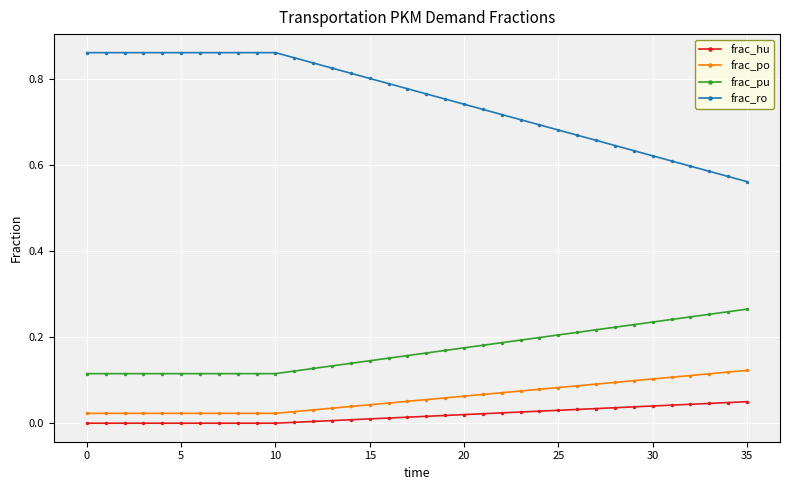

True or false: frac_hu and frac_pu intersect in this chart.

False